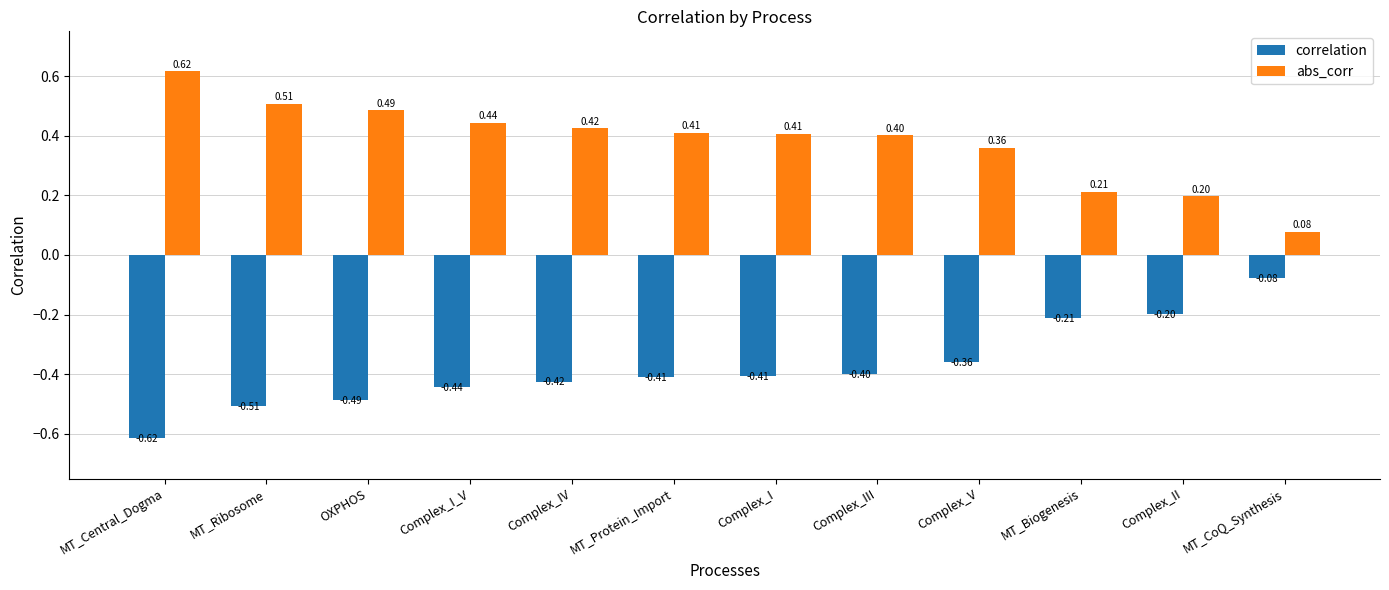

At how many categories does at least one series exceed 0?

12